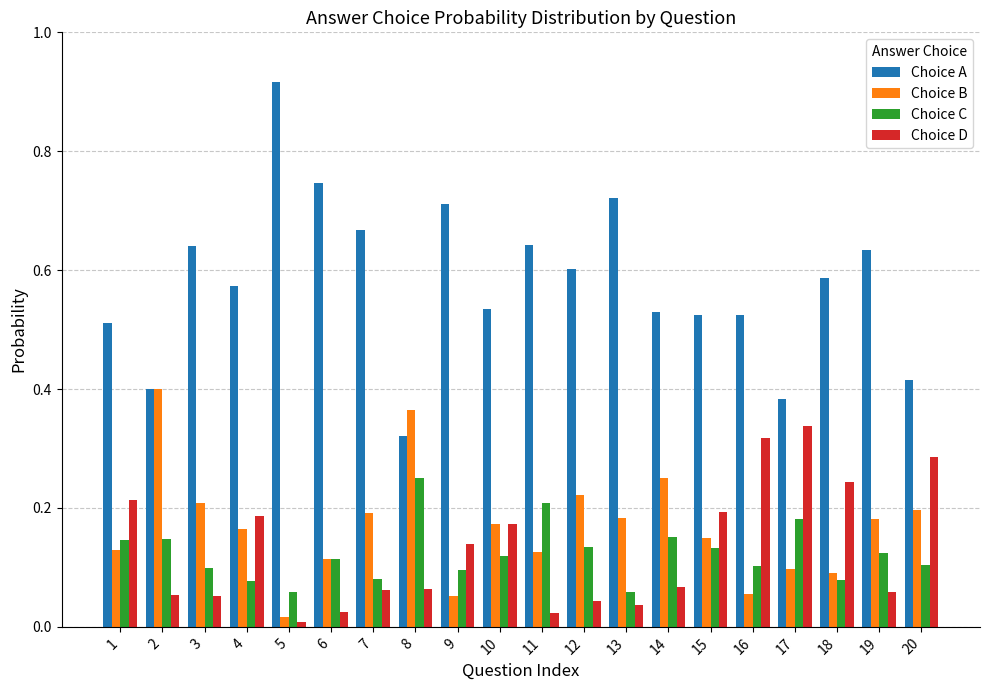

Which series changed the most between 8 and 11?

Choice A